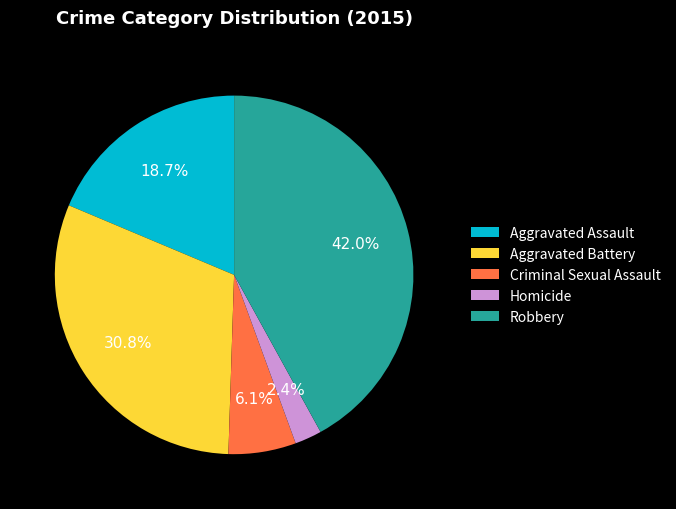

How many slices are in this pie chart?

5